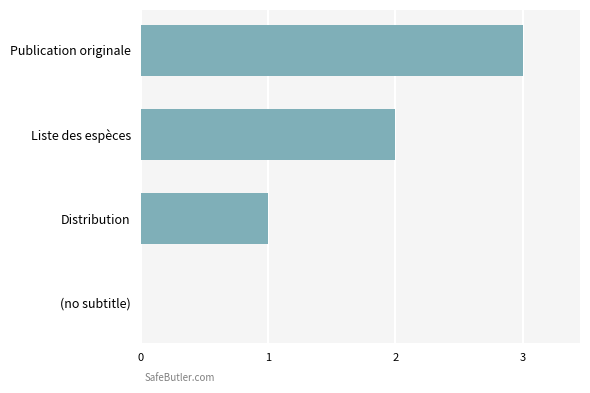

What is the maximum value shown in the chart?

3